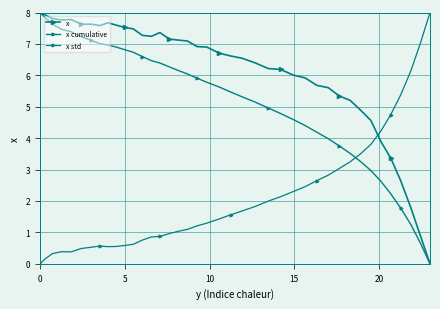

List the series in order of their overall mean, lowest first.

x std, x cumulative, x